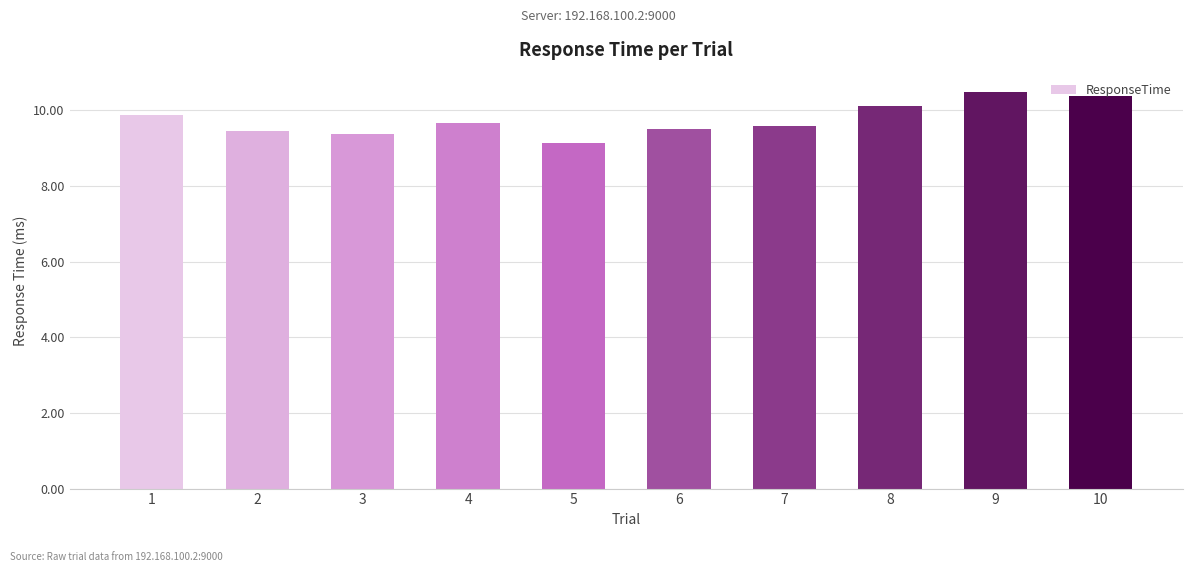

Are the bars horizontal?

No